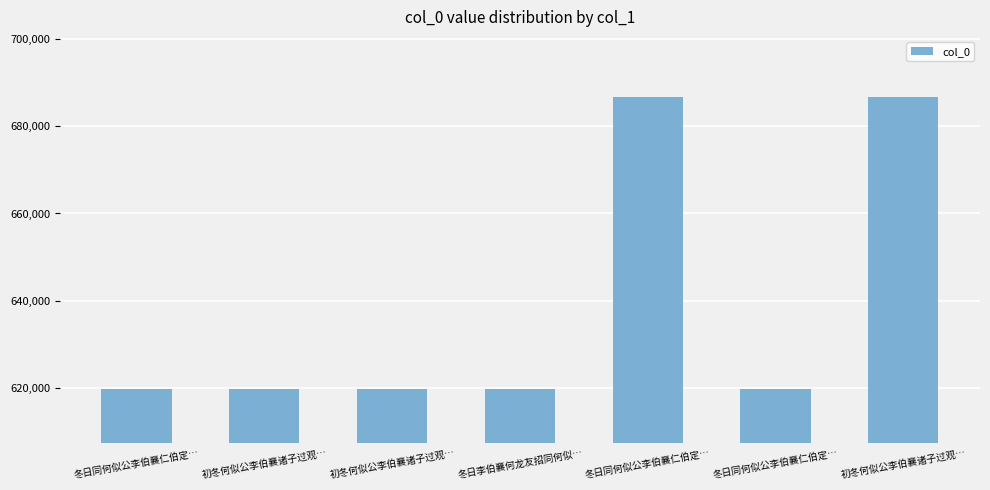

How many data points are less than 619664?

3